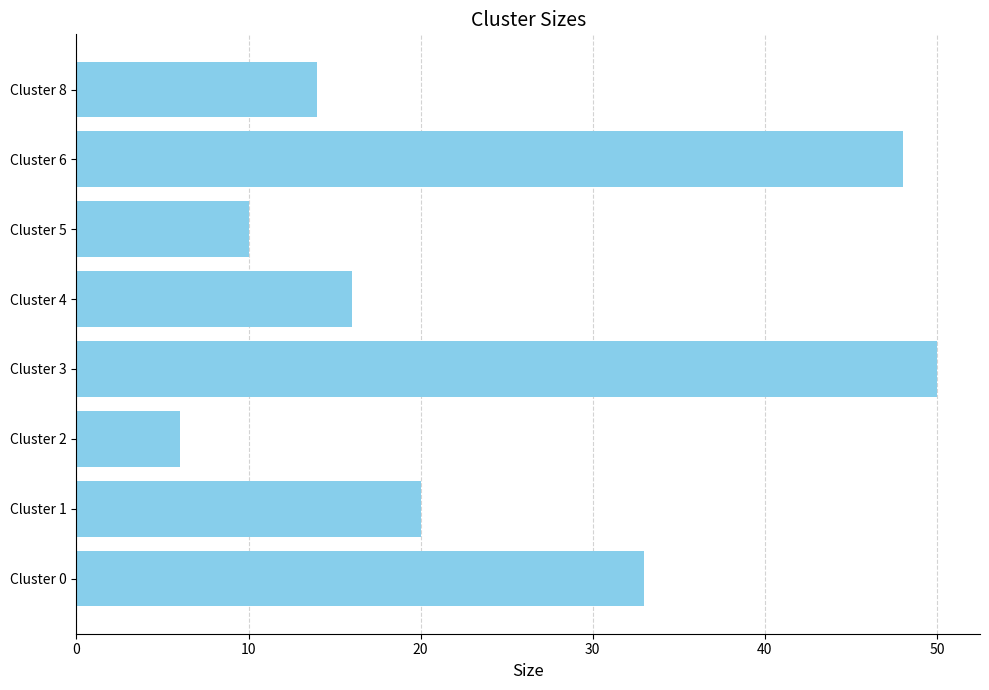

How many bars are there in total?

8